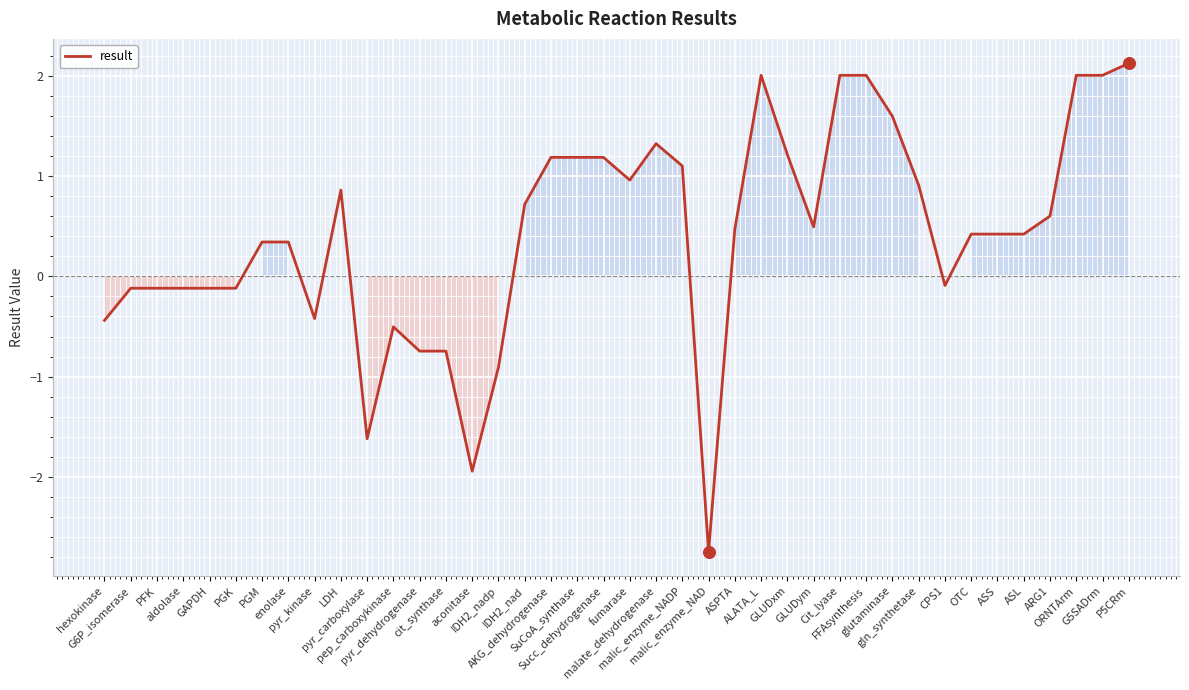

Between SuCoA_synthase and P5CRm, which is larger?

P5CRm